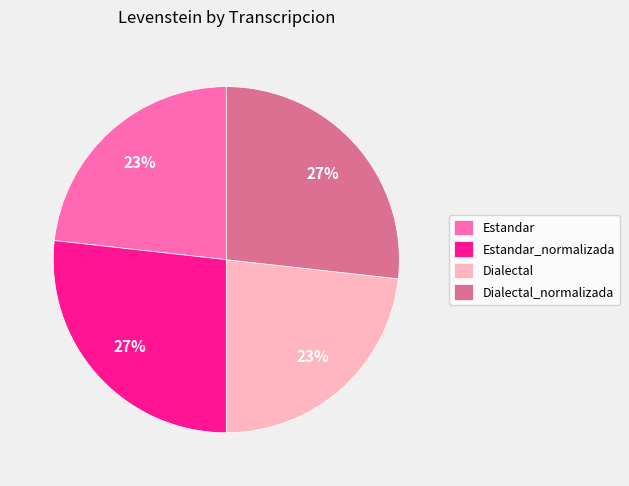

Does Dialectal account for over 50% of the chart?

No